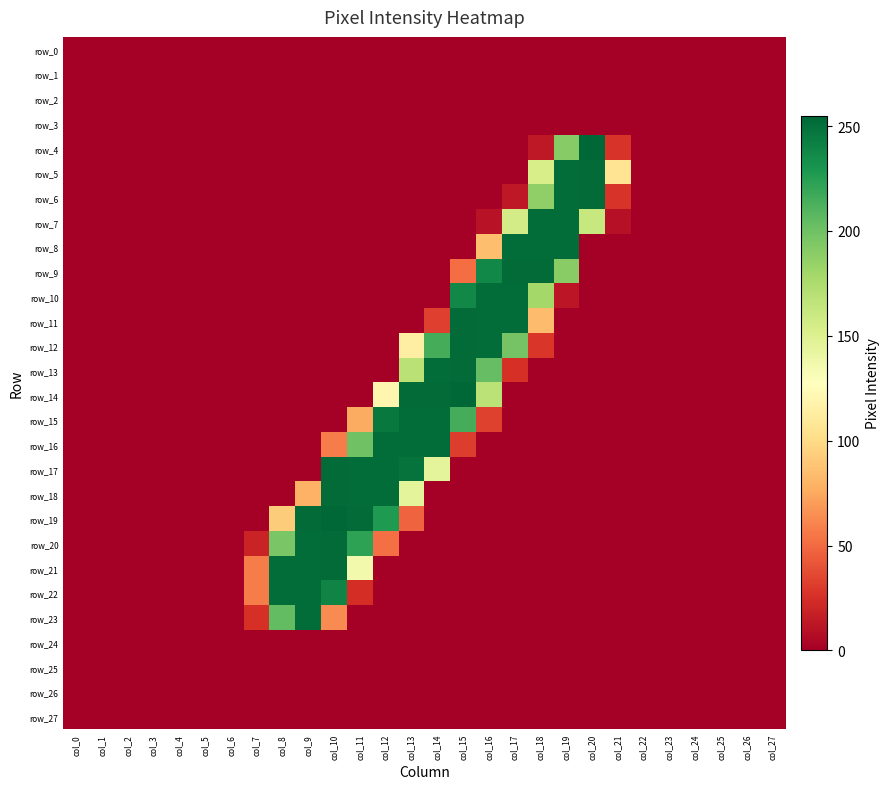

At which category is the sum across all series the highest?

col_10